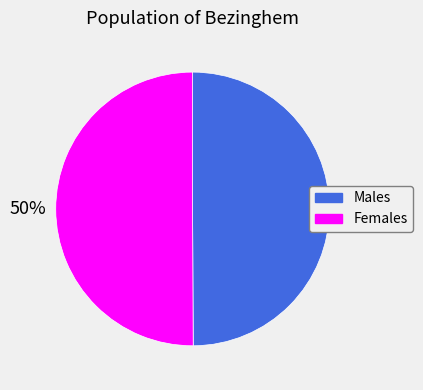

The Females slice represents 50% of the pie. True or false?

True